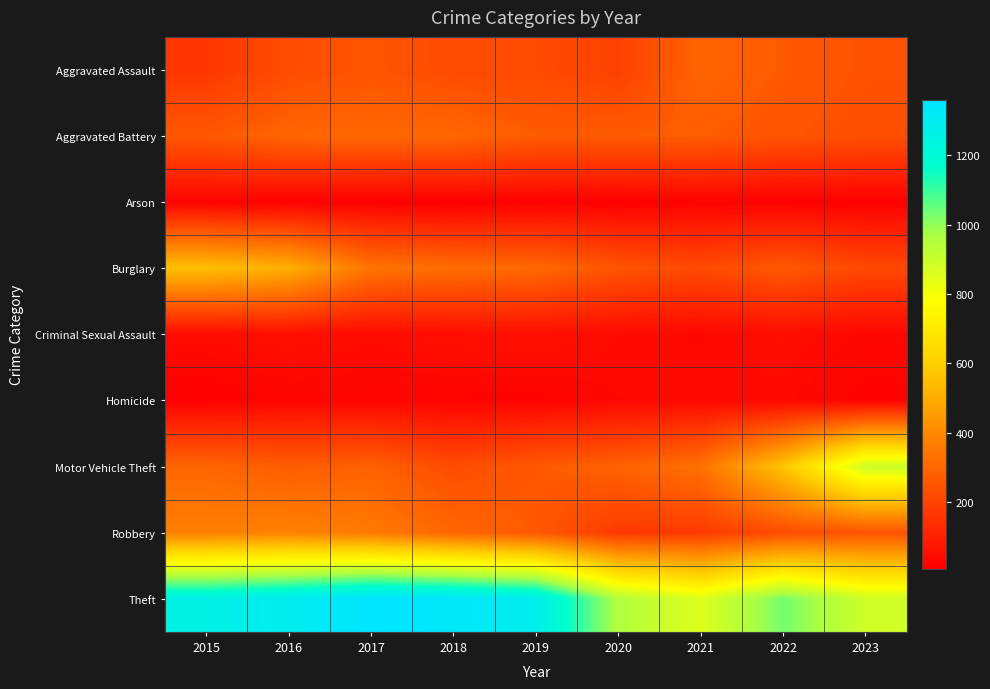

What is the difference between the highest and lowest values at 2022?

1018